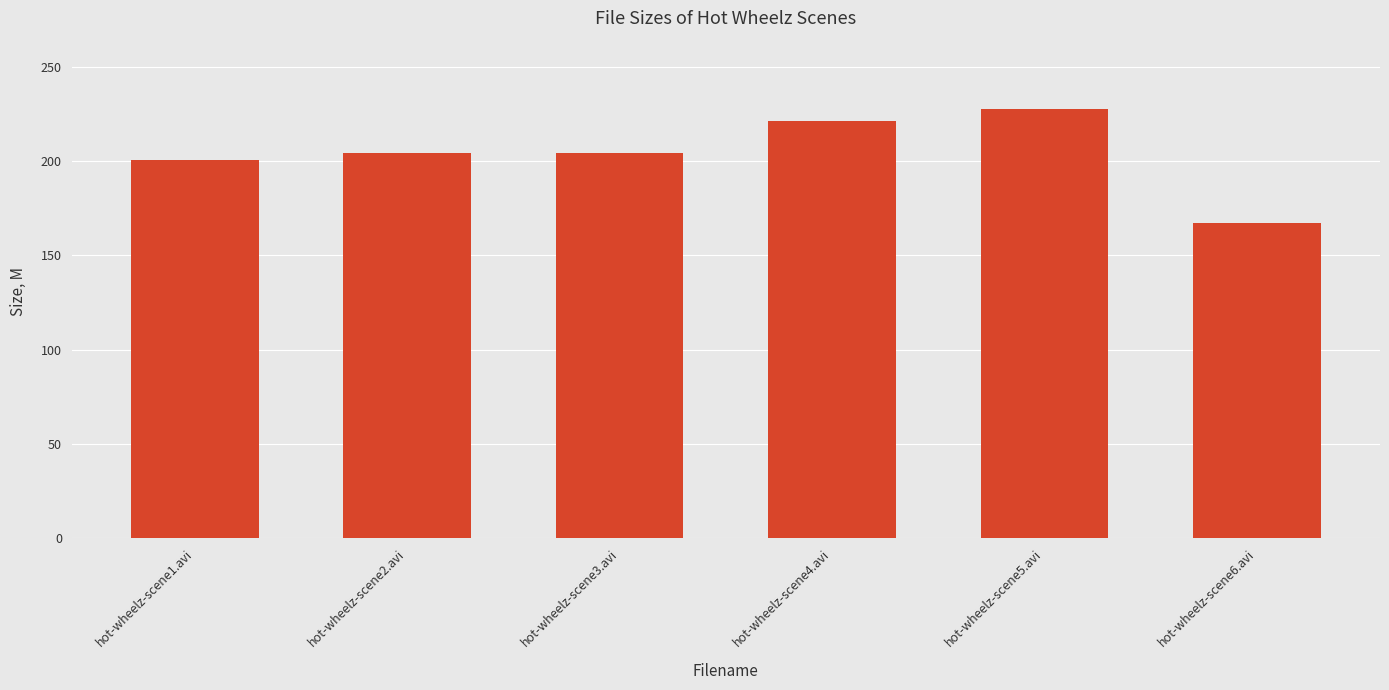

At which label does the data first exceed 204?

hot-wheelz-scene2.avi